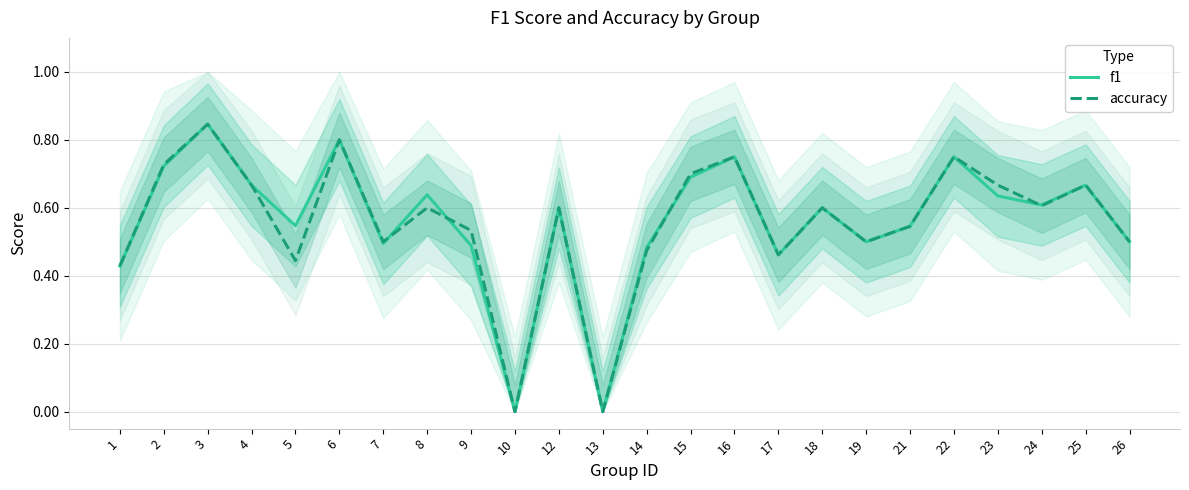

List the series in order of their peak value, lowest first.

f1, accuracy